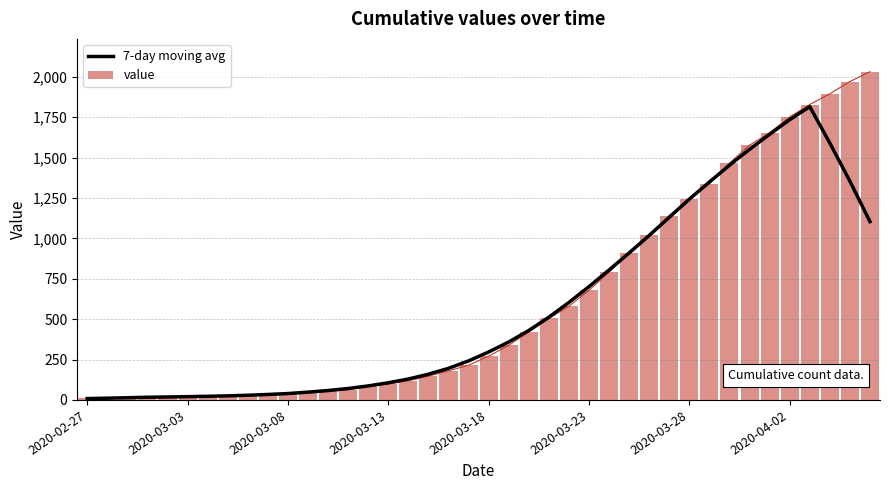

How many distinct data groups are displayed?

2